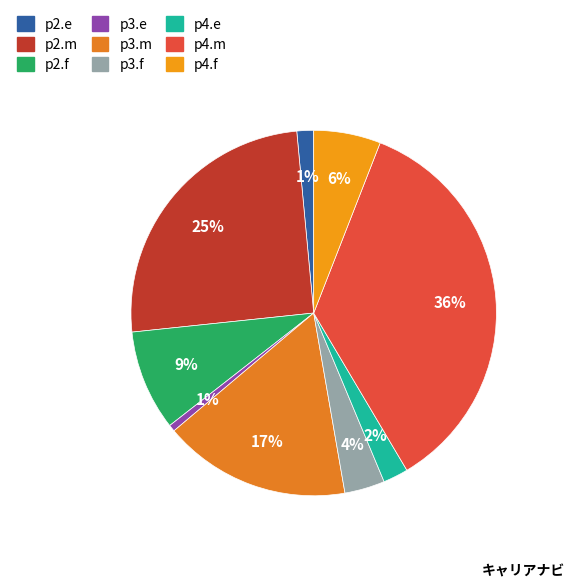

Which category has the biggest portion of the pie?

p4.m